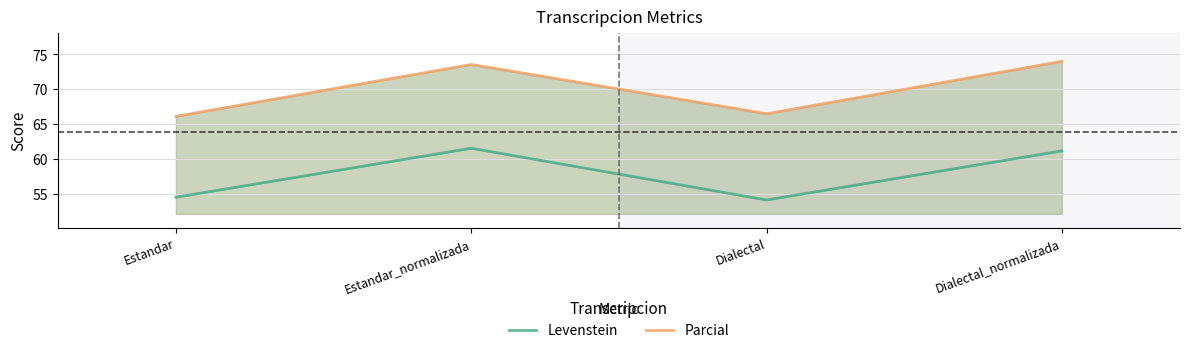

In Parcial, how many points are lower than both neighbors (excluding endpoints)?

1